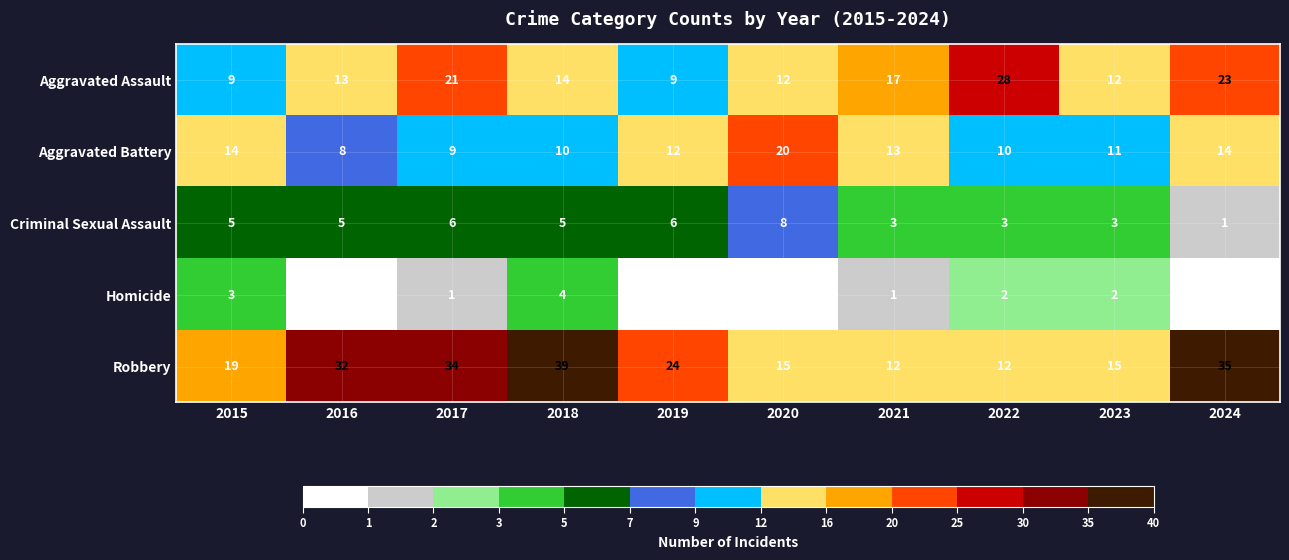

Count the number of data series in this chart.

5